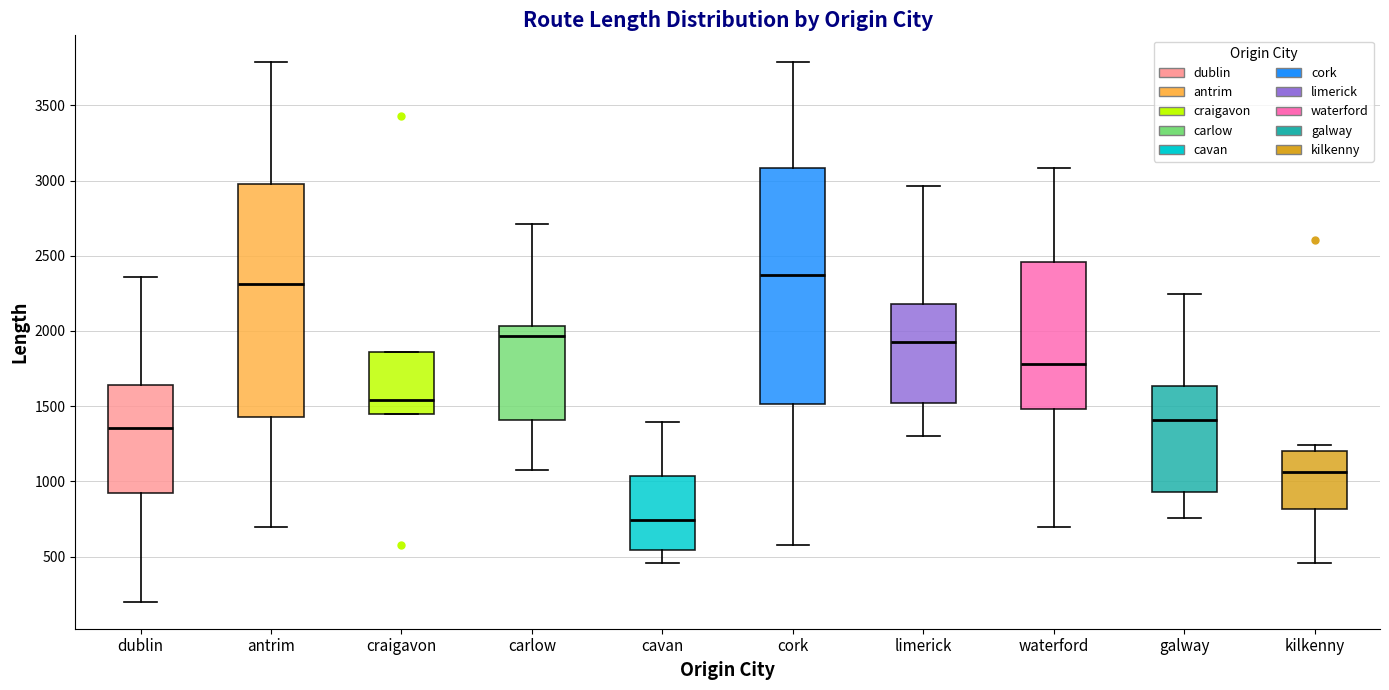

Reading left to right, transcribe this box plot: for each box, give where its median line is, the range the box spans, and where its two whiskers end, as read against the y-axis. The values are not printed on the chart, so give them approximately, as read against the axis.

dublin: median 1350, box 900 to 1650, whiskers 200 to 2350
antrim: median 2300, box 1450 to 3000, whiskers 700 to 3800
craigavon: median 1550, box 1450 to 1850, whiskers 1450 to 1850
carlow: median 1950, box 1400 to 2050, whiskers 1050 to 2700
cavan: median 750, box 550 to 1050, whiskers 450 to 1400
cork: median 2350, box 1500 to 3100, whiskers 600 to 3800
limerick: median 1950, box 1500 to 2200, whiskers 1300 to 2950
waterford: median 1800, box 1500 to 2450, whiskers 700 to 3100
galway: median 1400, box 950 to 1650, whiskers 750 to 2250
kilkenny: median 1050, box 800 to 1200, whiskers 450 to 1250